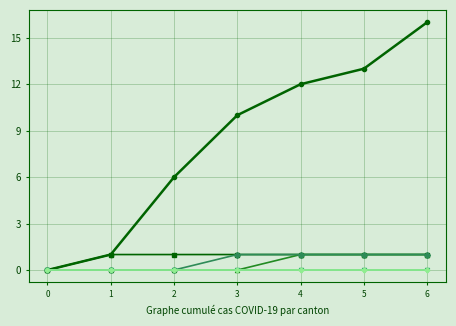

How many lines are shown in the chart?

6